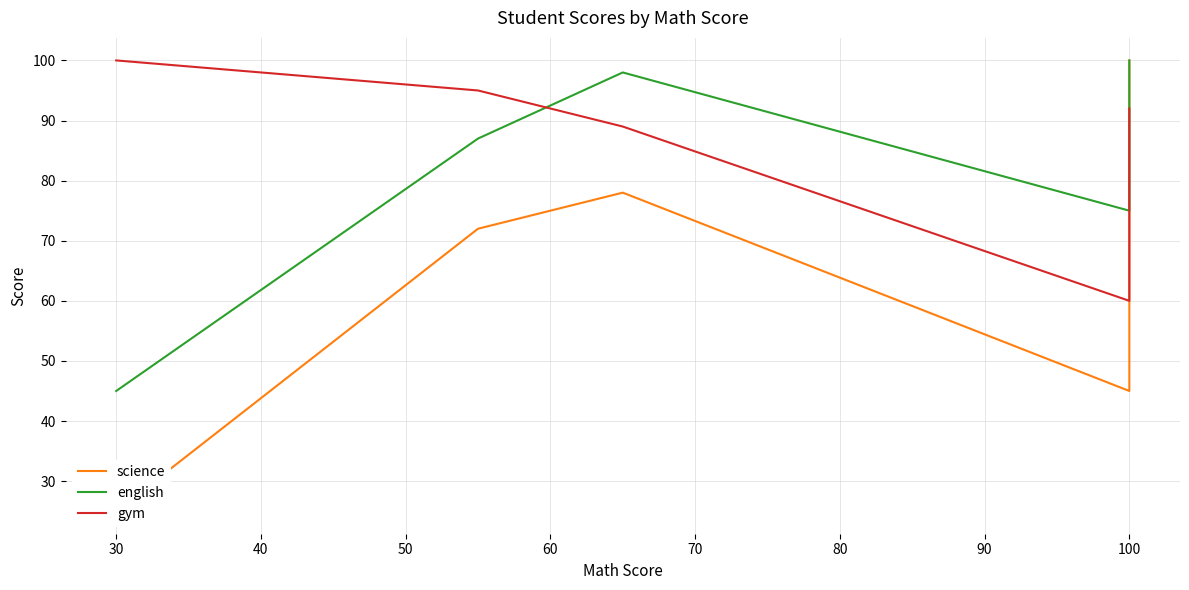

How many interior local peaks does the science series have?

1